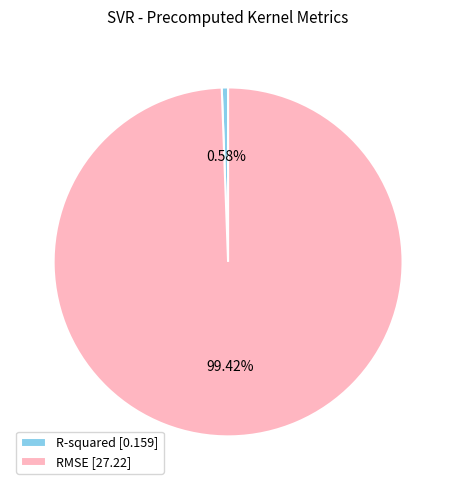

Rank the categories by value from lowest to highest.

R-squared, RMSE